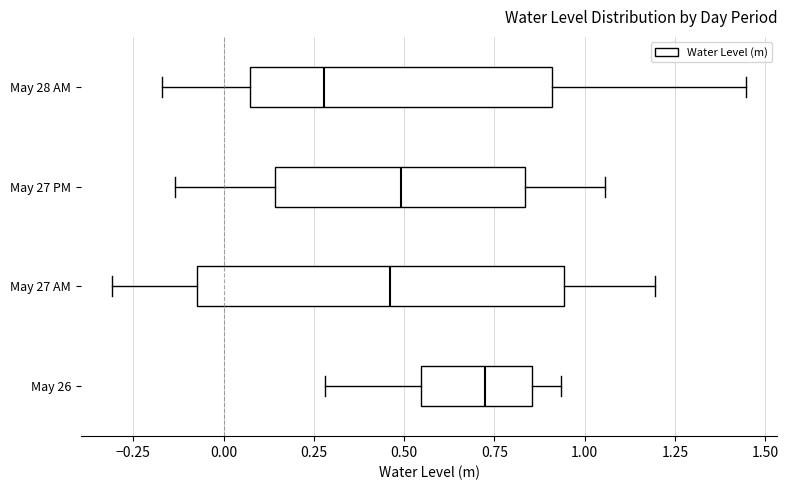

Where does the left whisker of the box for May 26 end on the x-axis? The values are not printed on the chart, so give them approximately, as read against the axis.

0.30